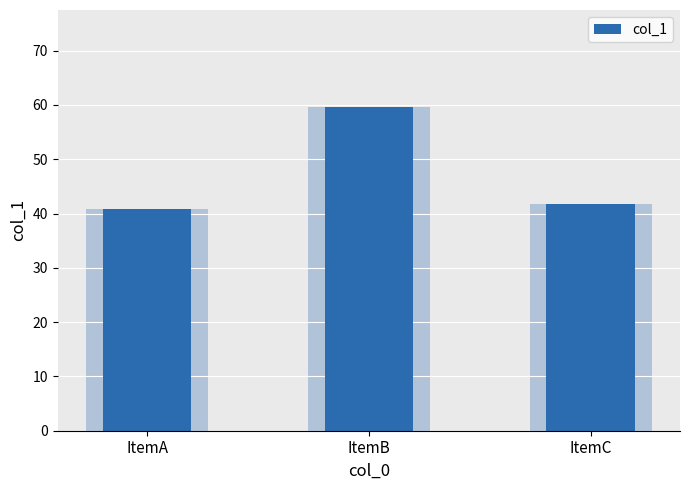

What is the value of the 1st bar from the left?

40.8